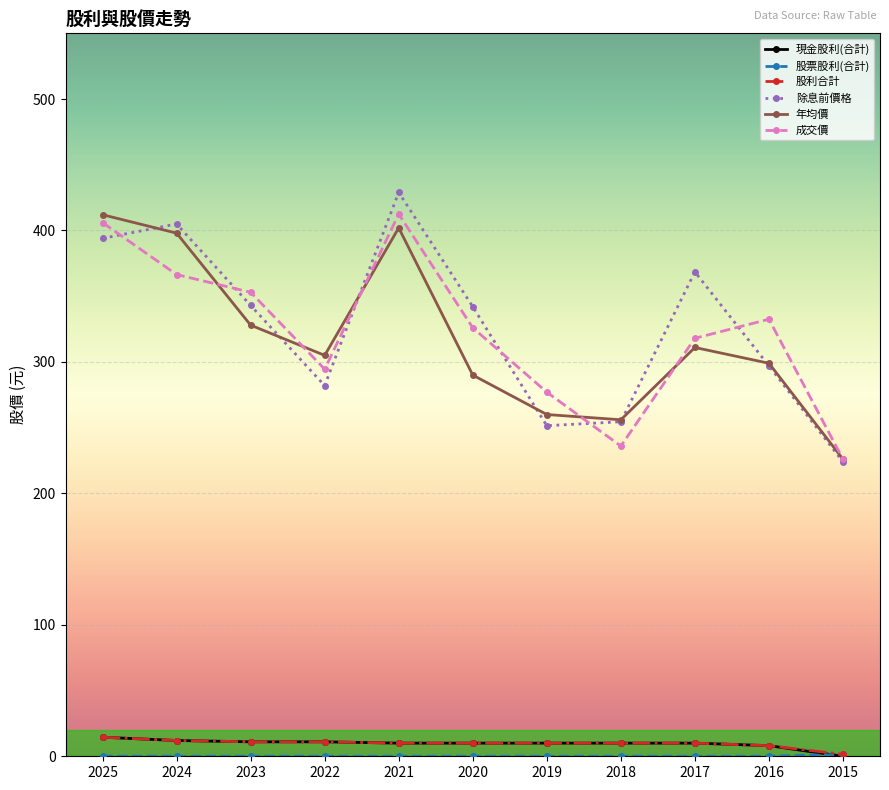

True or false: 現金股利(合計) and 除息前價格 cross at least once.

False